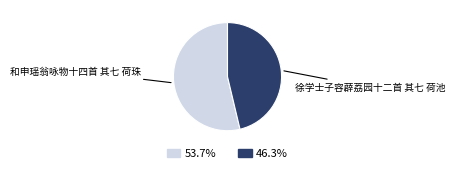

Is 徐学士子容薜荔园十二首 其七 荷池 the majority of the pie?

No